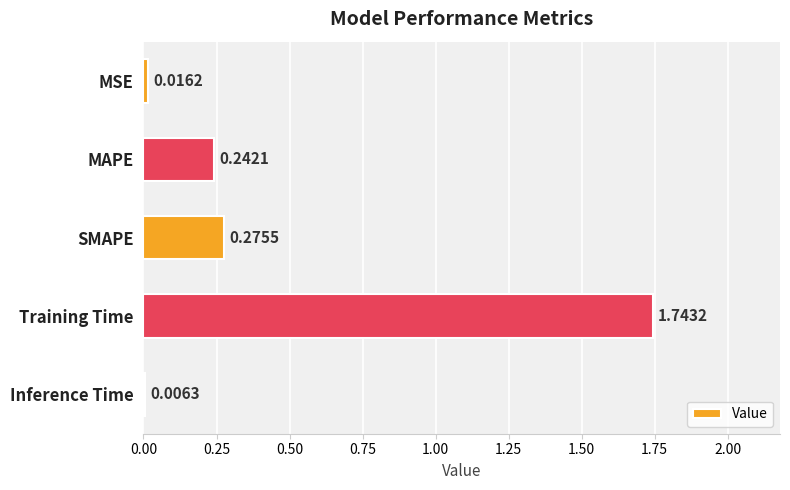

What is the sum of all values?

2.3